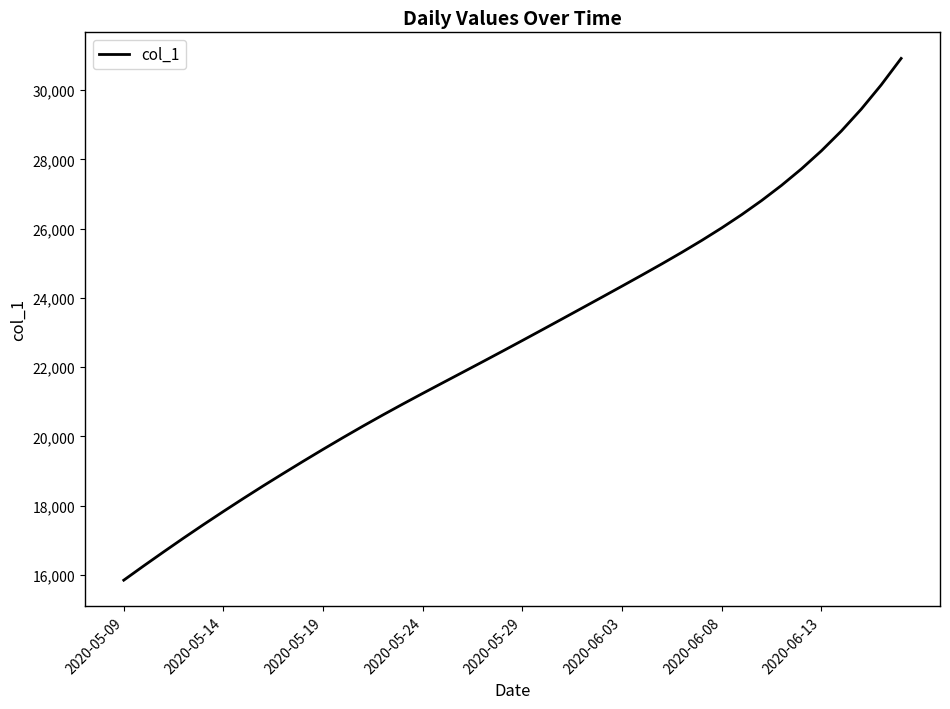

Does the chart have visible grid lines?

No